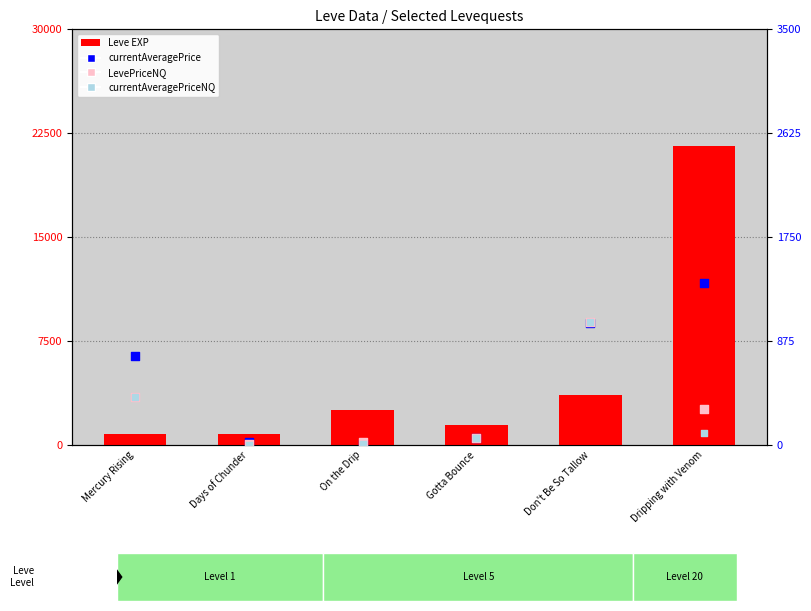

Which series contains the lowest Y value?

currentAveragePriceNQ